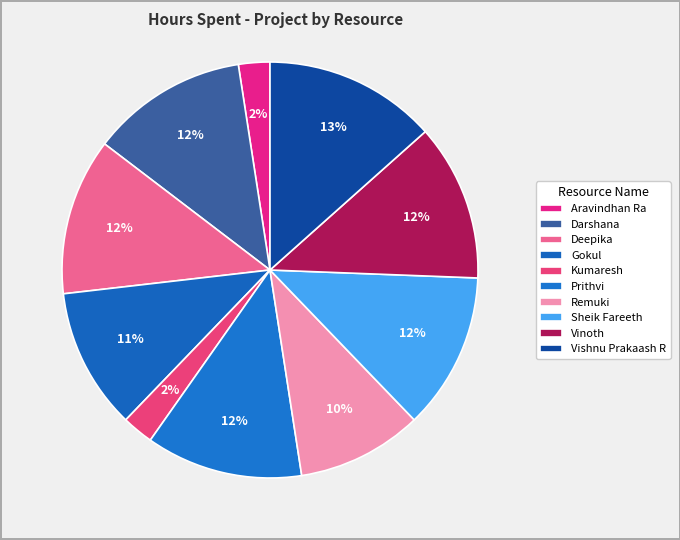

What is the total percentage of Gokul and Sheik Fareeth?

23.2%